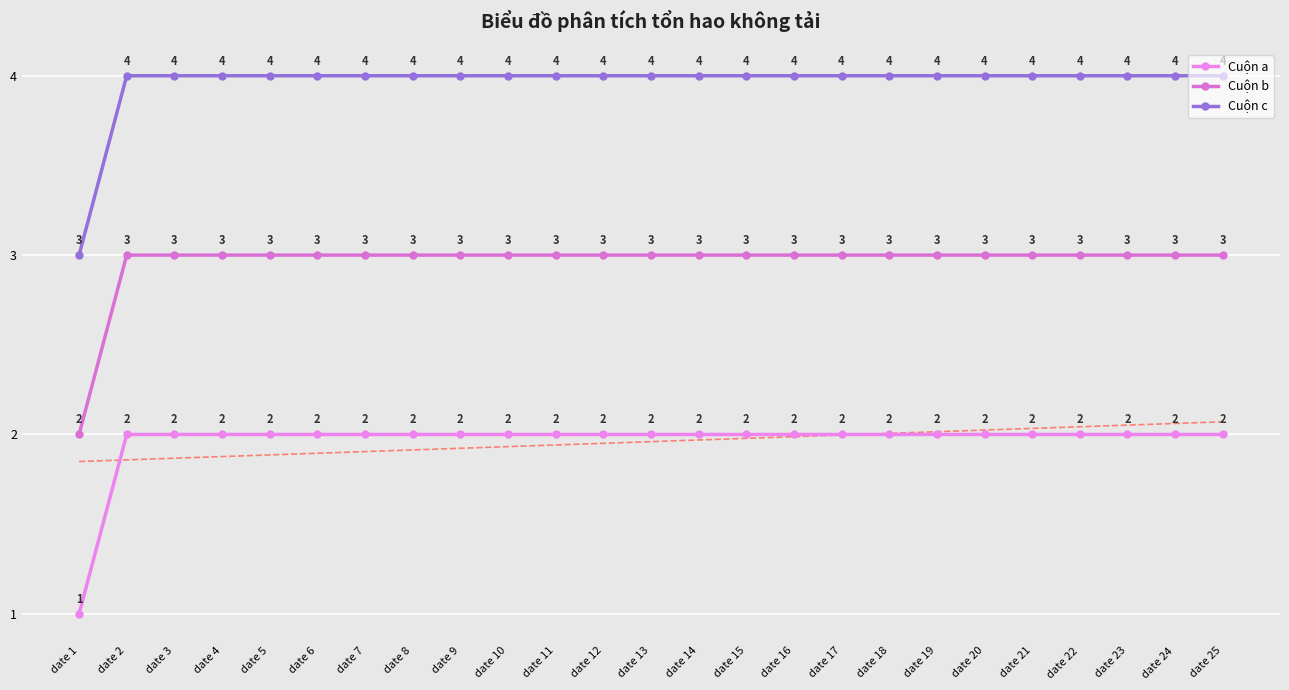

At how many categories does at least one series exceed 3?

24